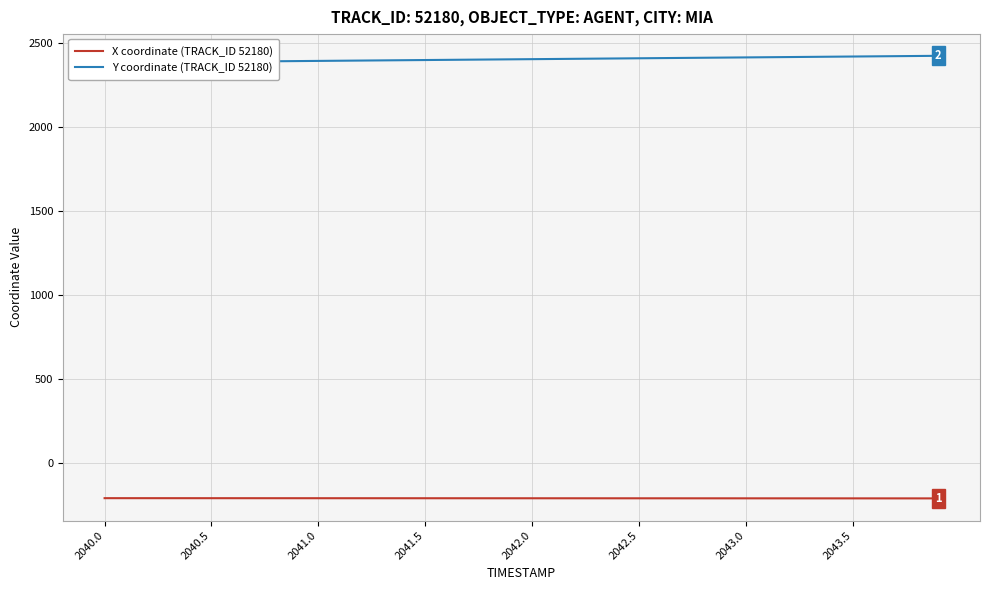

What is the greatest value displayed?

2421.7